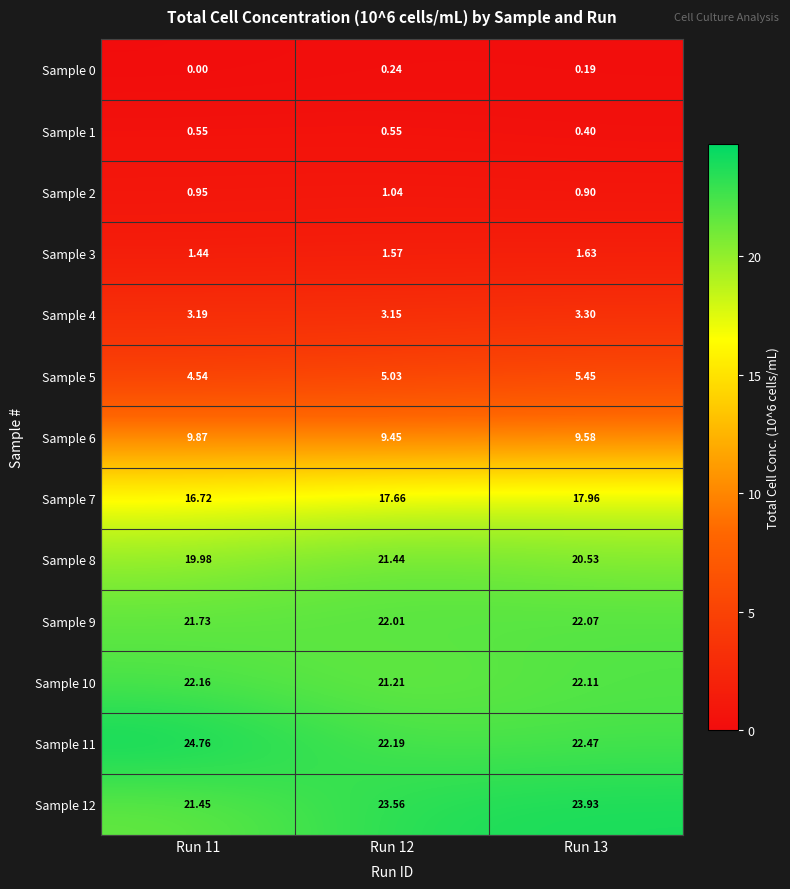

Is the value of Sample 2 at Run 12 greater than the value of Sample 6 at Run 12?

No